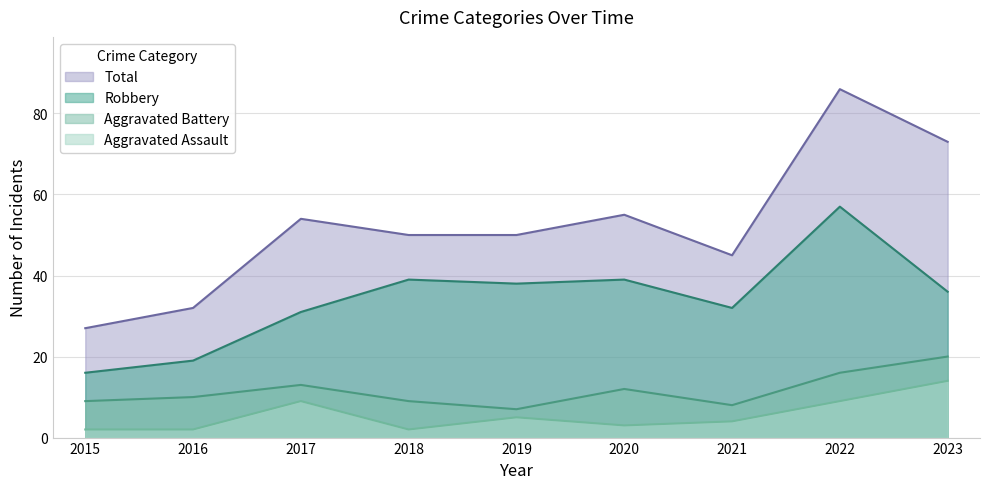

Does the chart have visible grid lines?

Yes